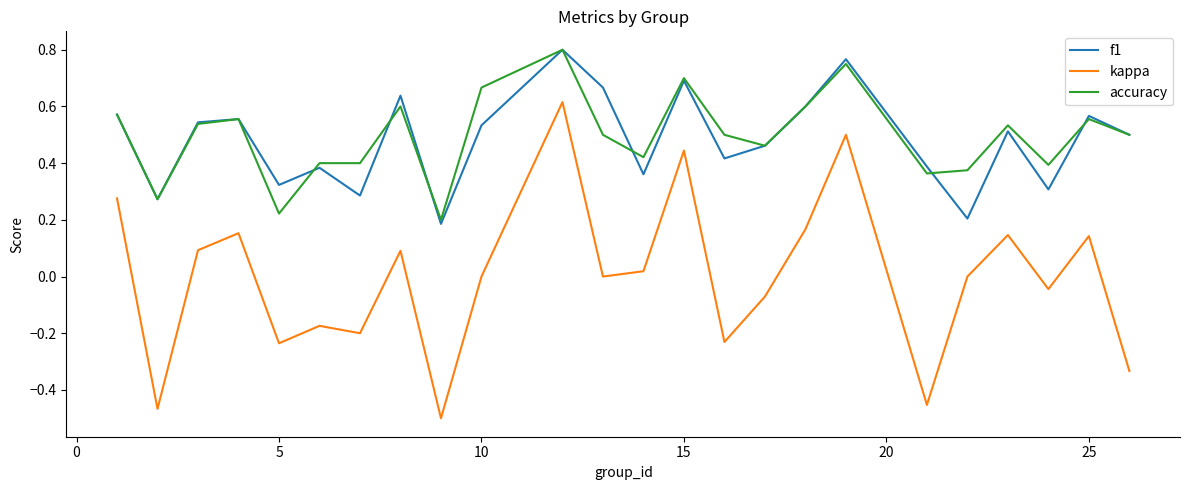

True or false: kappa and accuracy cross at least once.

False